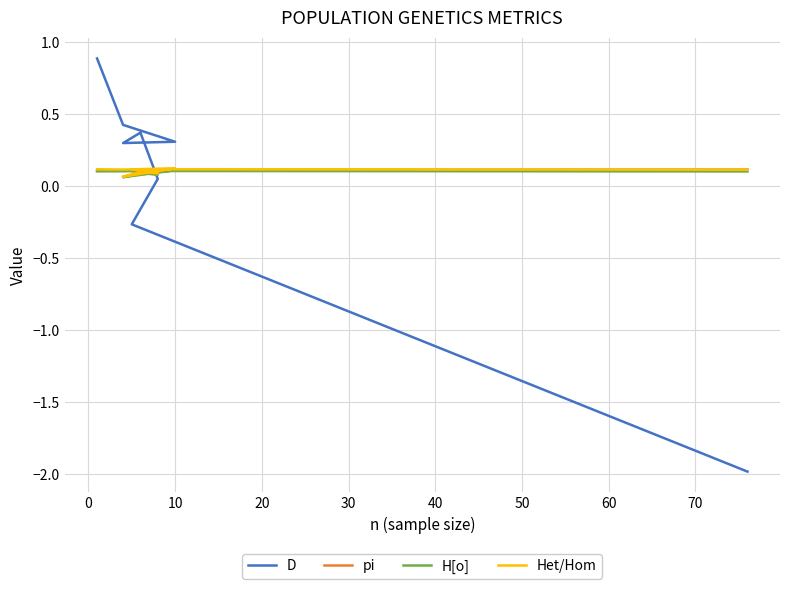

What is the maximum value for pi?

0.1